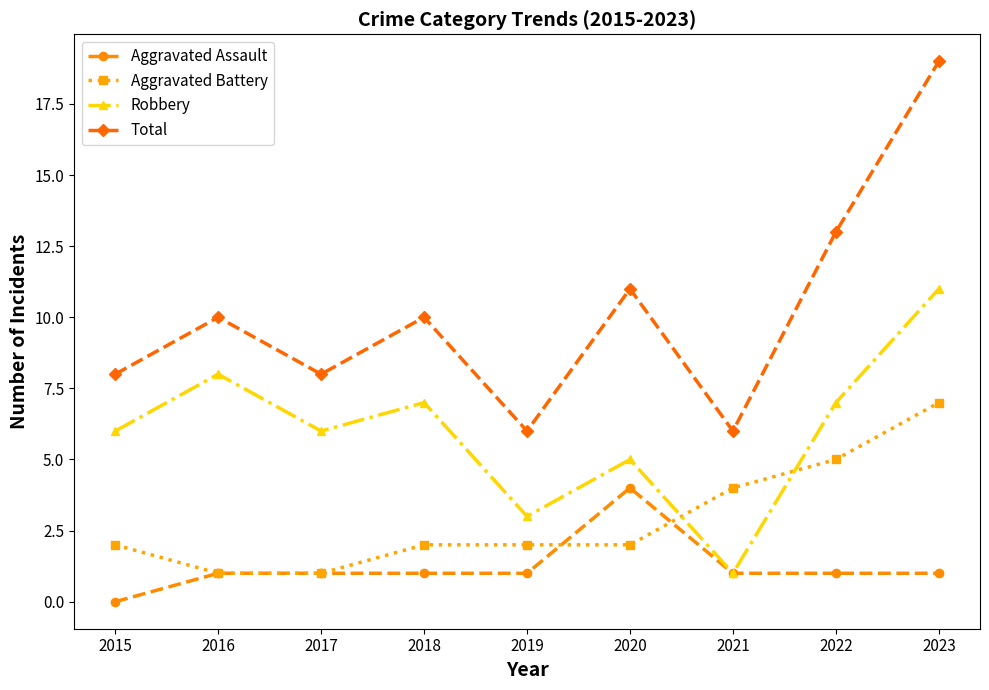

Count the Aggravated Assault values in the range 1 to 2.

7